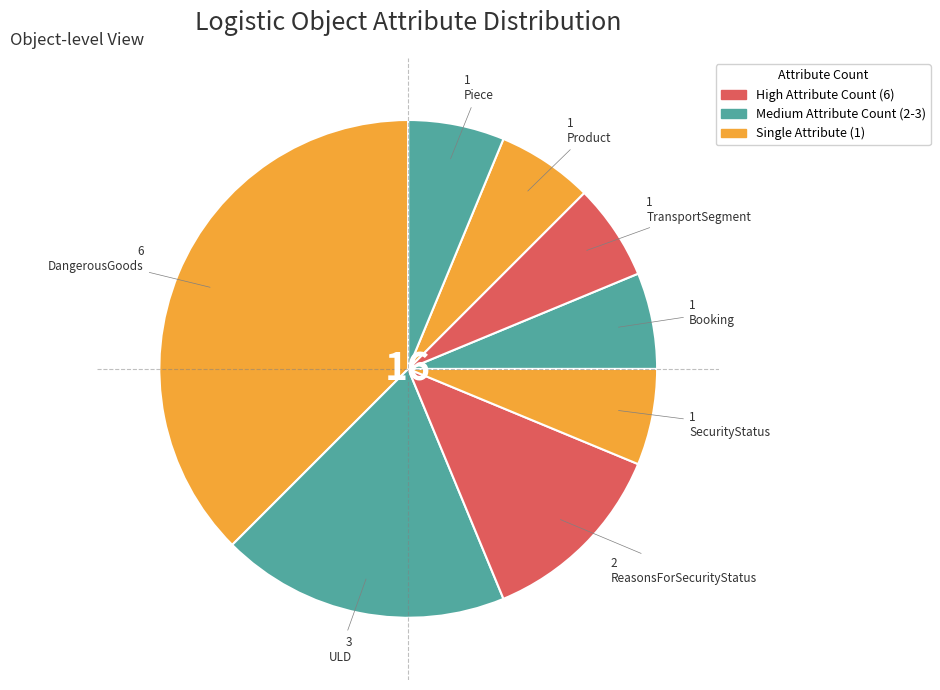

Which slice is the largest?

DangerousGoods